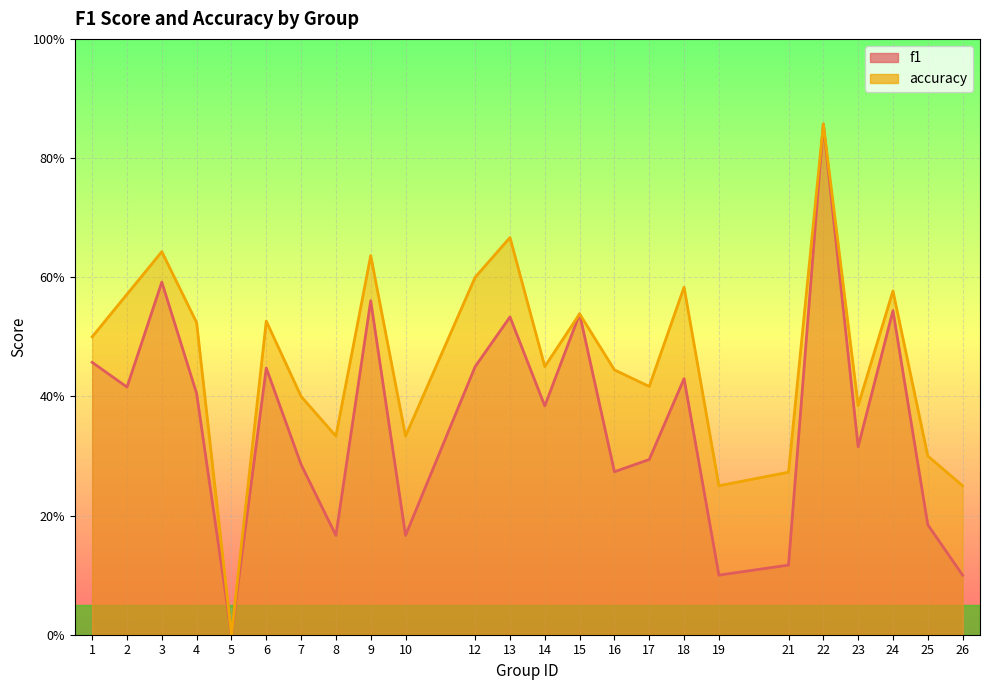

The value of accuracy at 2 is 0.6. True or false?

True